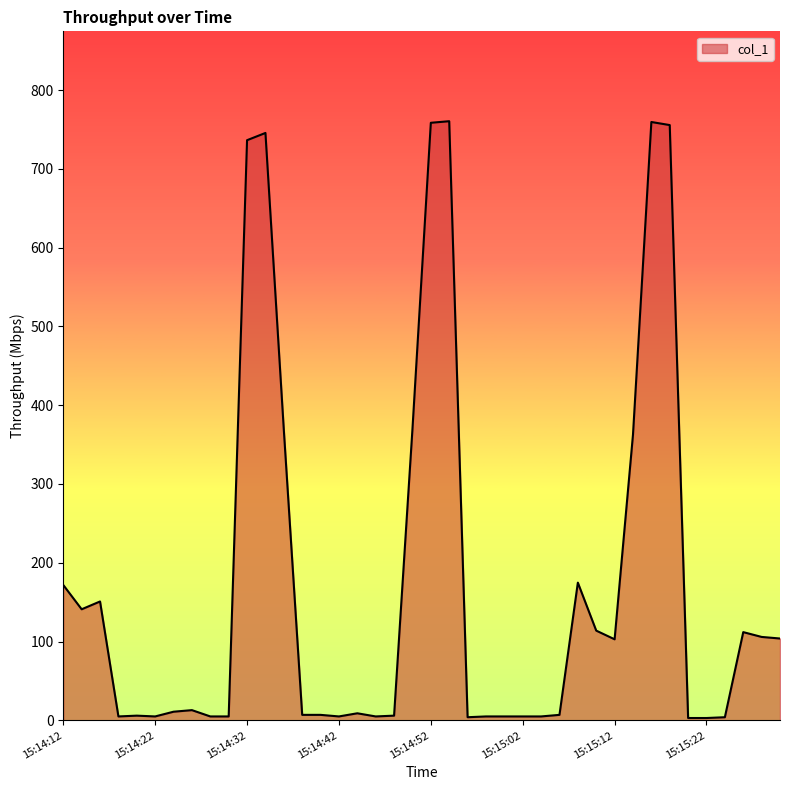

What is the smallest value displayed?

3.0